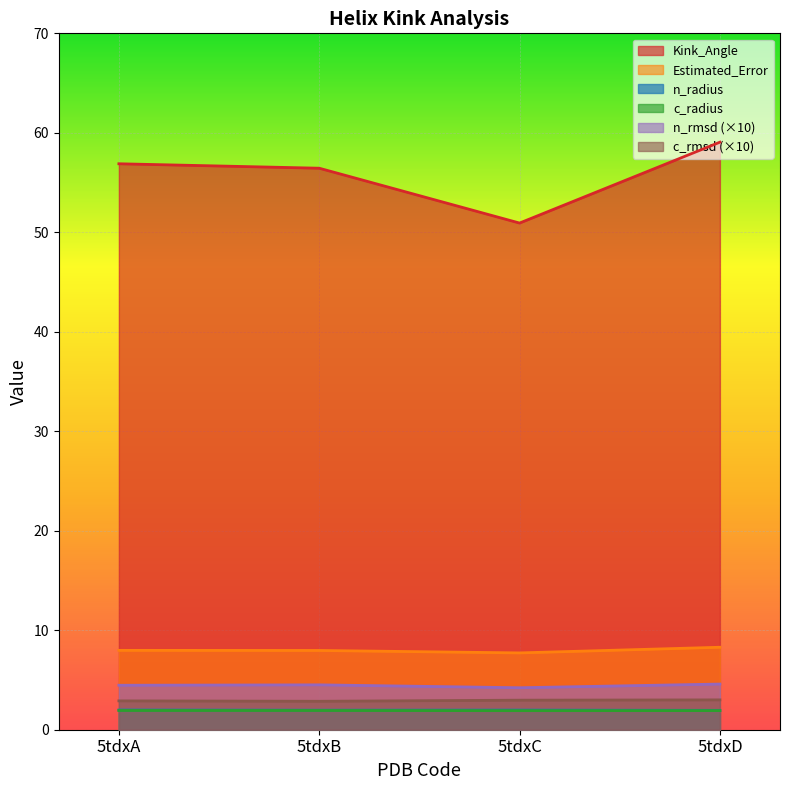

What is the spread (max minus min) of values at 5tdxD?

57.1